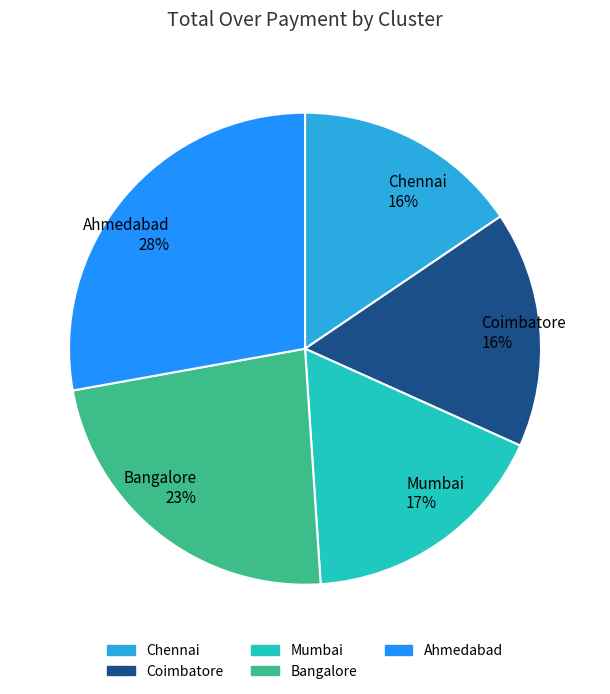

Is there a majority slice in this chart?

No